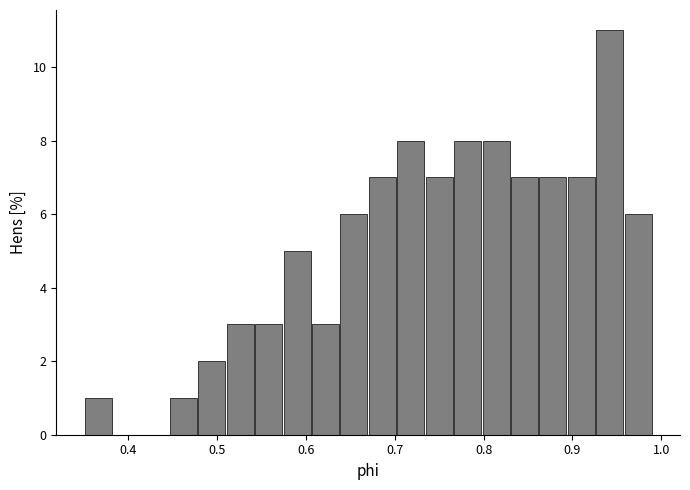

Read against the x-axis, roughly where is the centre of the tallest bar?

0.94